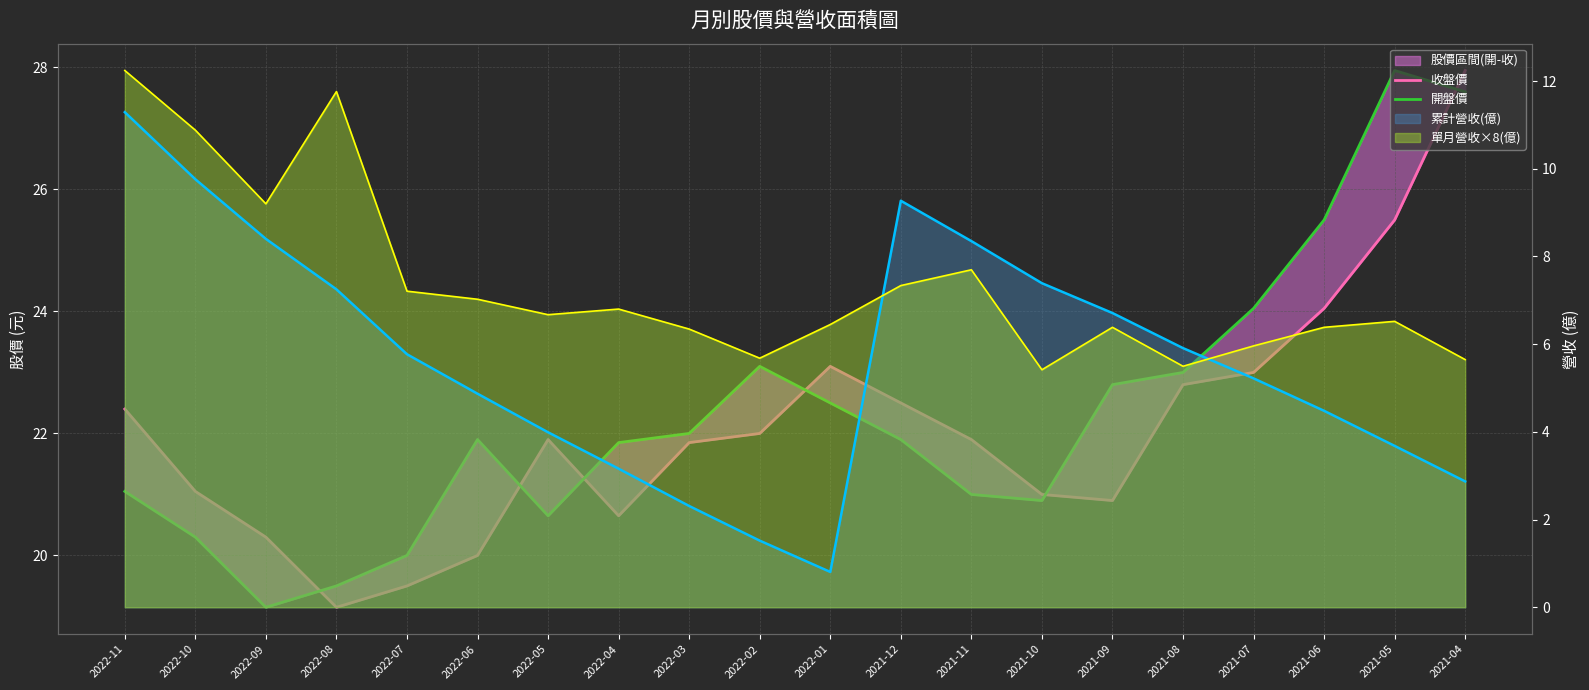

At which label does 收盤價 reach its peak?

2021-04